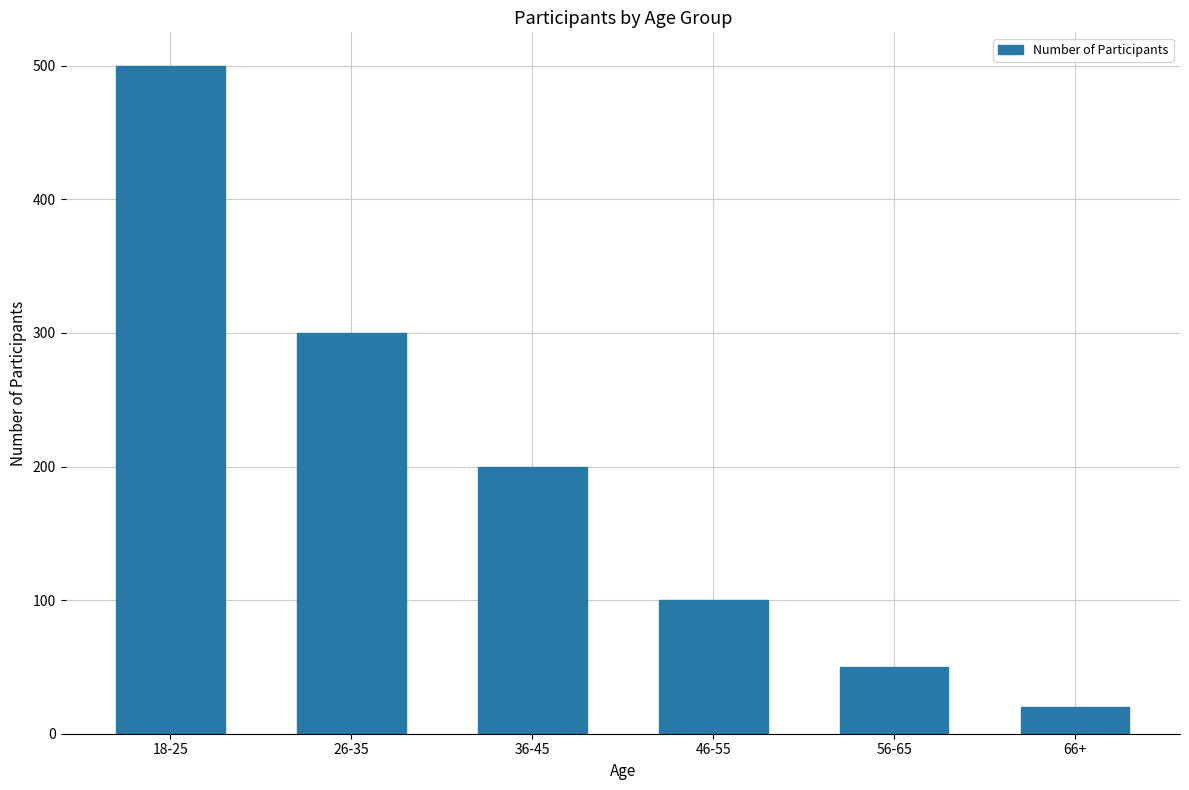

What is the change in value from 36-45 to 56-65?

-150